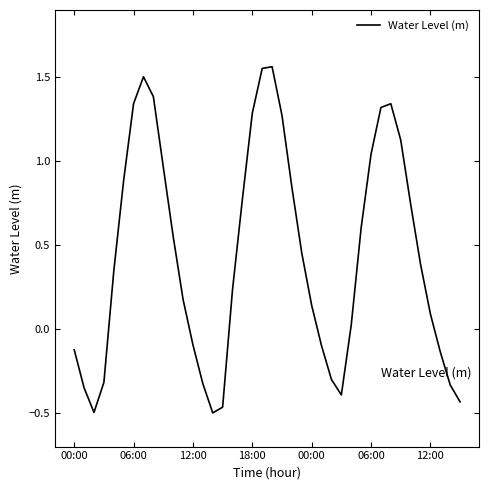

Does the chart display data point markers on the line(s)?

No